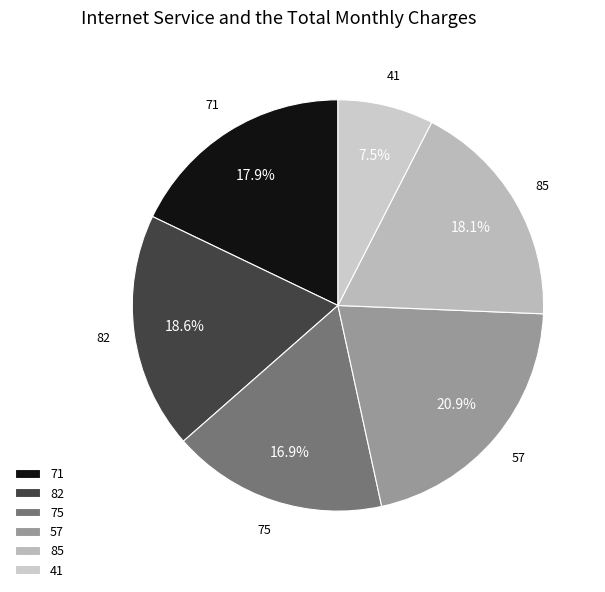

Which category has the smallest portion of the pie?

41